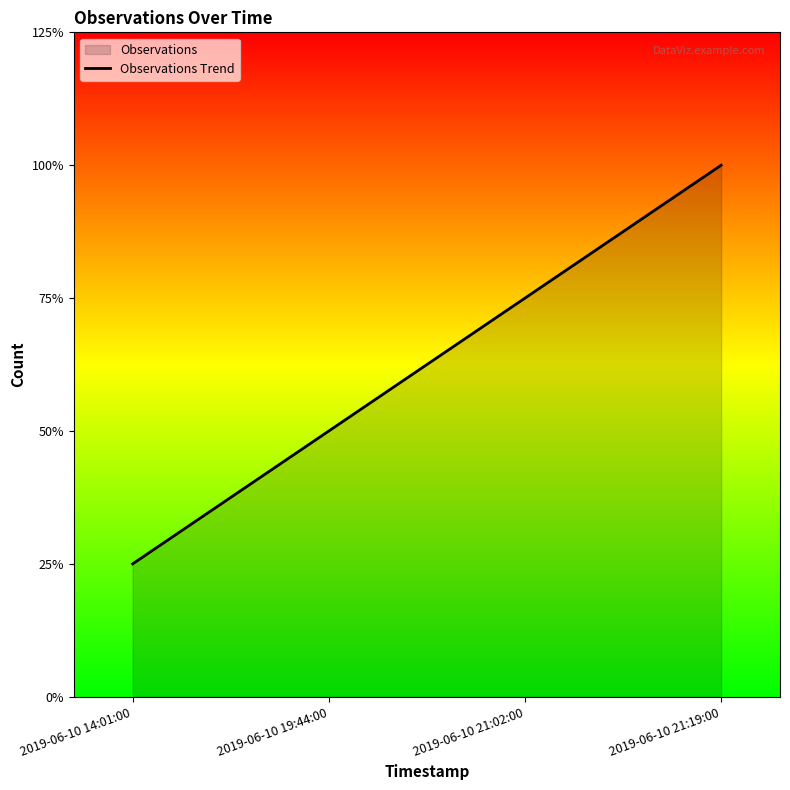

How many values are between 2 and 4?

3